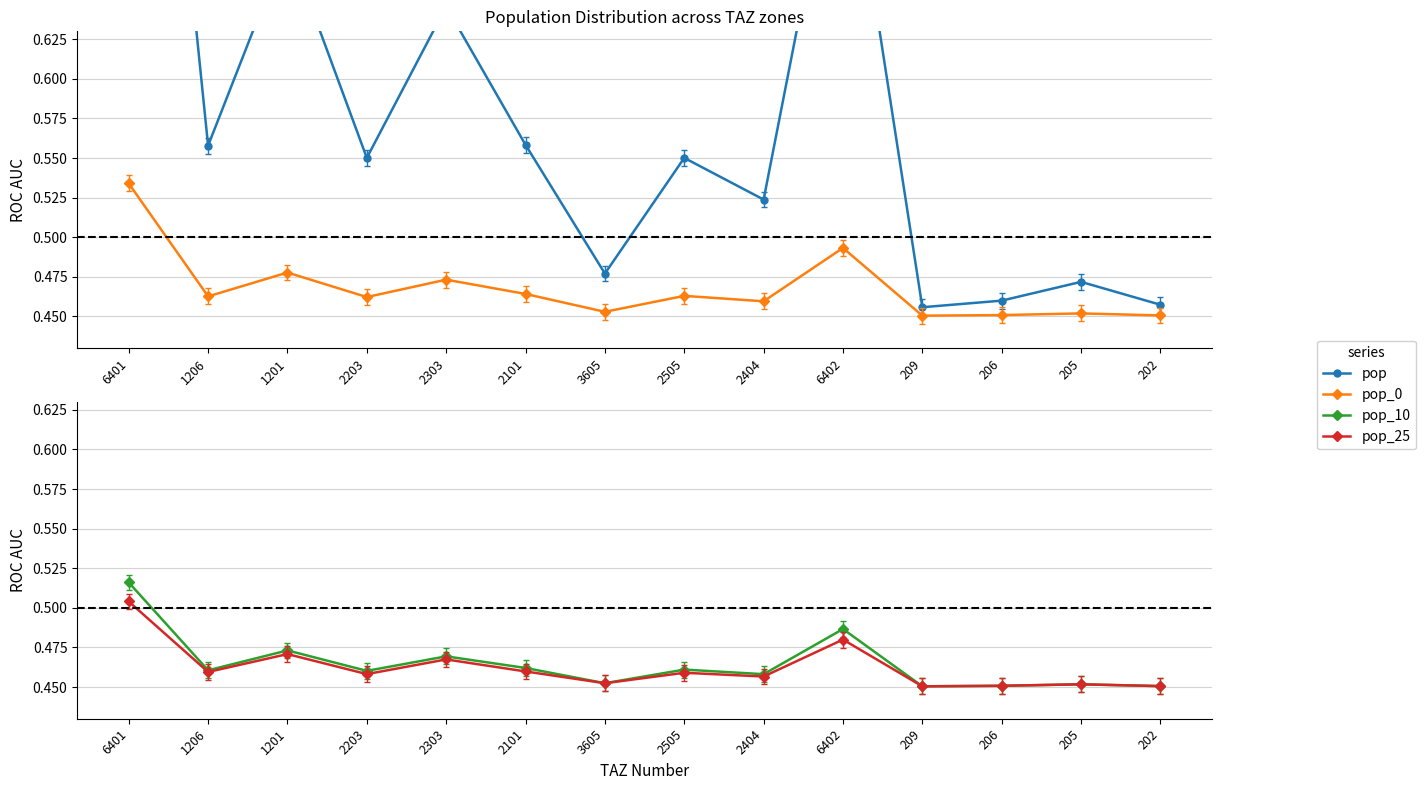

True or false: pop and pop_0 cross at least once.

False